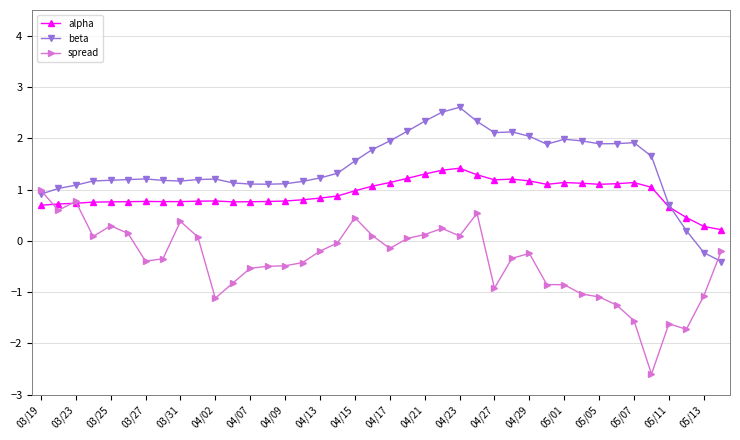

True or false: beta and spread cross at least once.

True